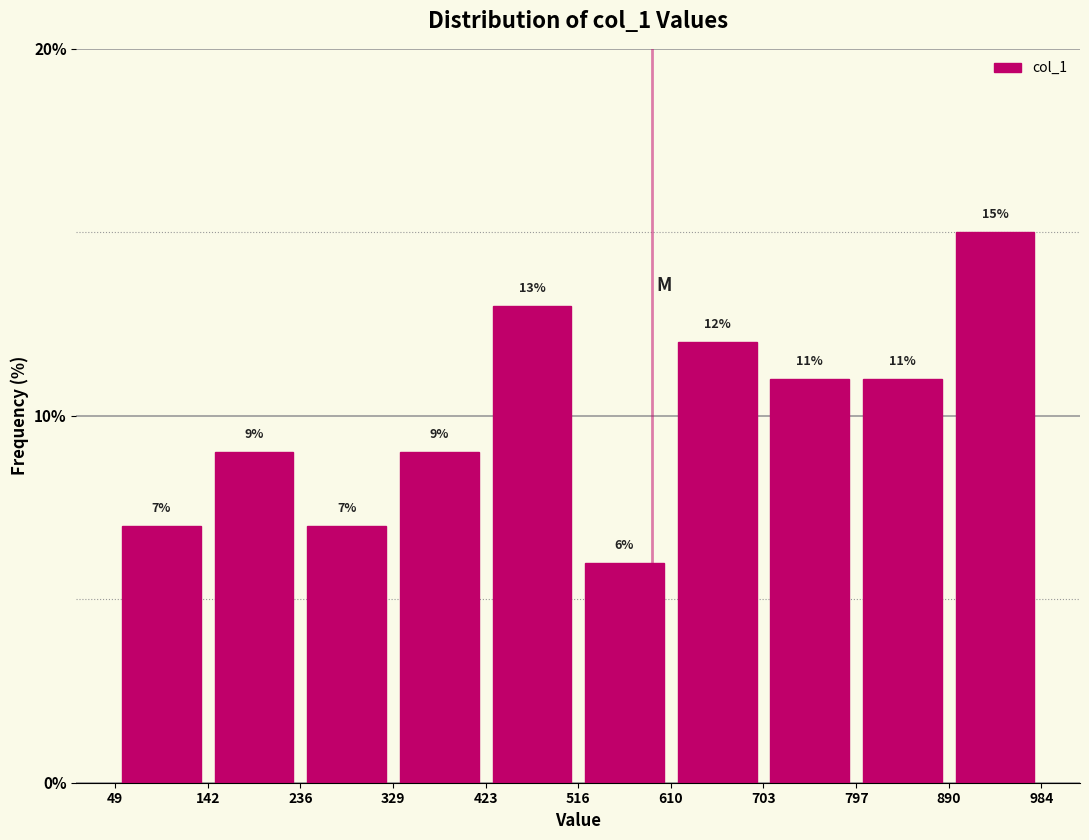

Reading left to right, list every bar in this chart as the range it spans on the x-axis followed by its height.

49 to 142: 7
142 to 236: 9
236 to 329: 7
329 to 423: 9
423 to 516: 13
516 to 610: 6
610 to 703: 12
703 to 797: 11
797 to 890: 11
890 to 984: 15